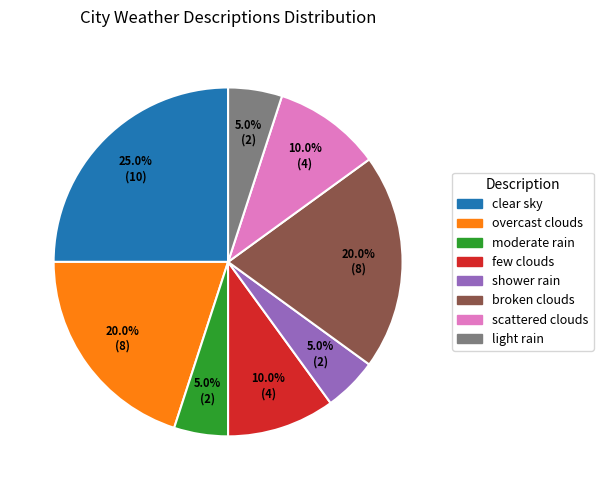

Count the number of slices in the pie.

8